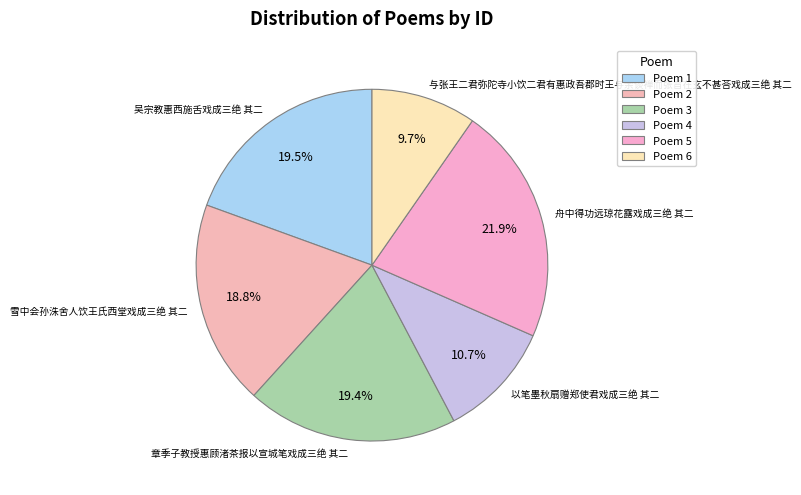

The 舟中得功远琼花露戏成三绝 其二 slice represents 22% of the pie. True or false?

True